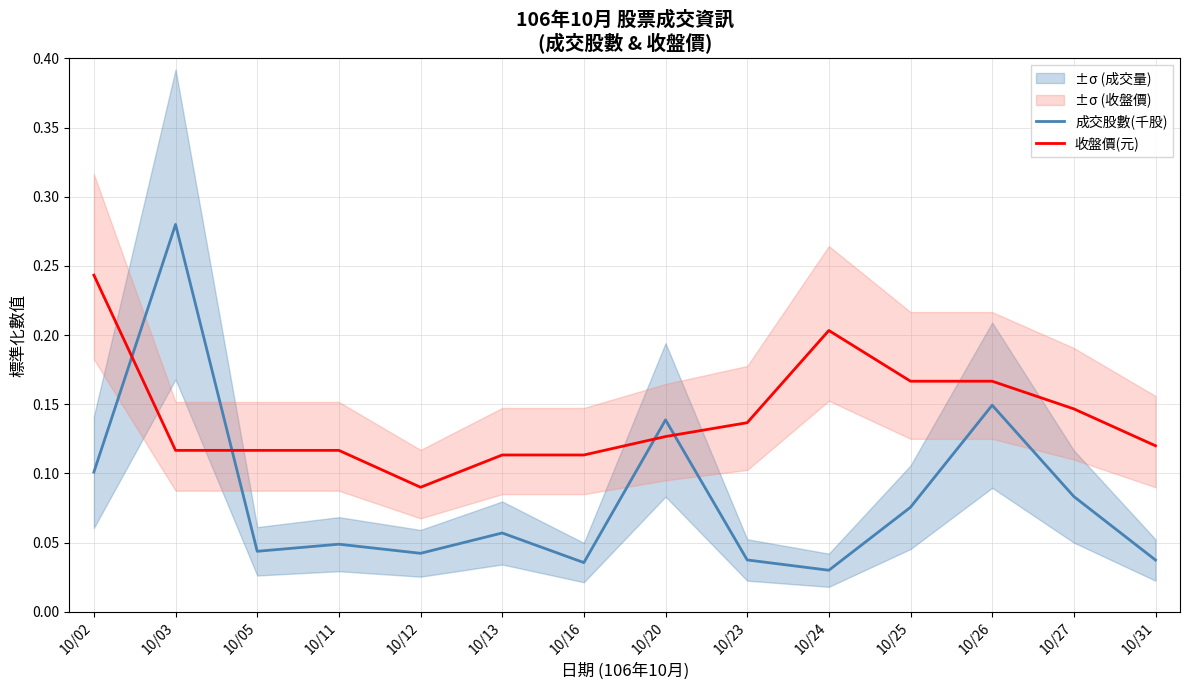

What is the total value across all series at 10/13?

0.2